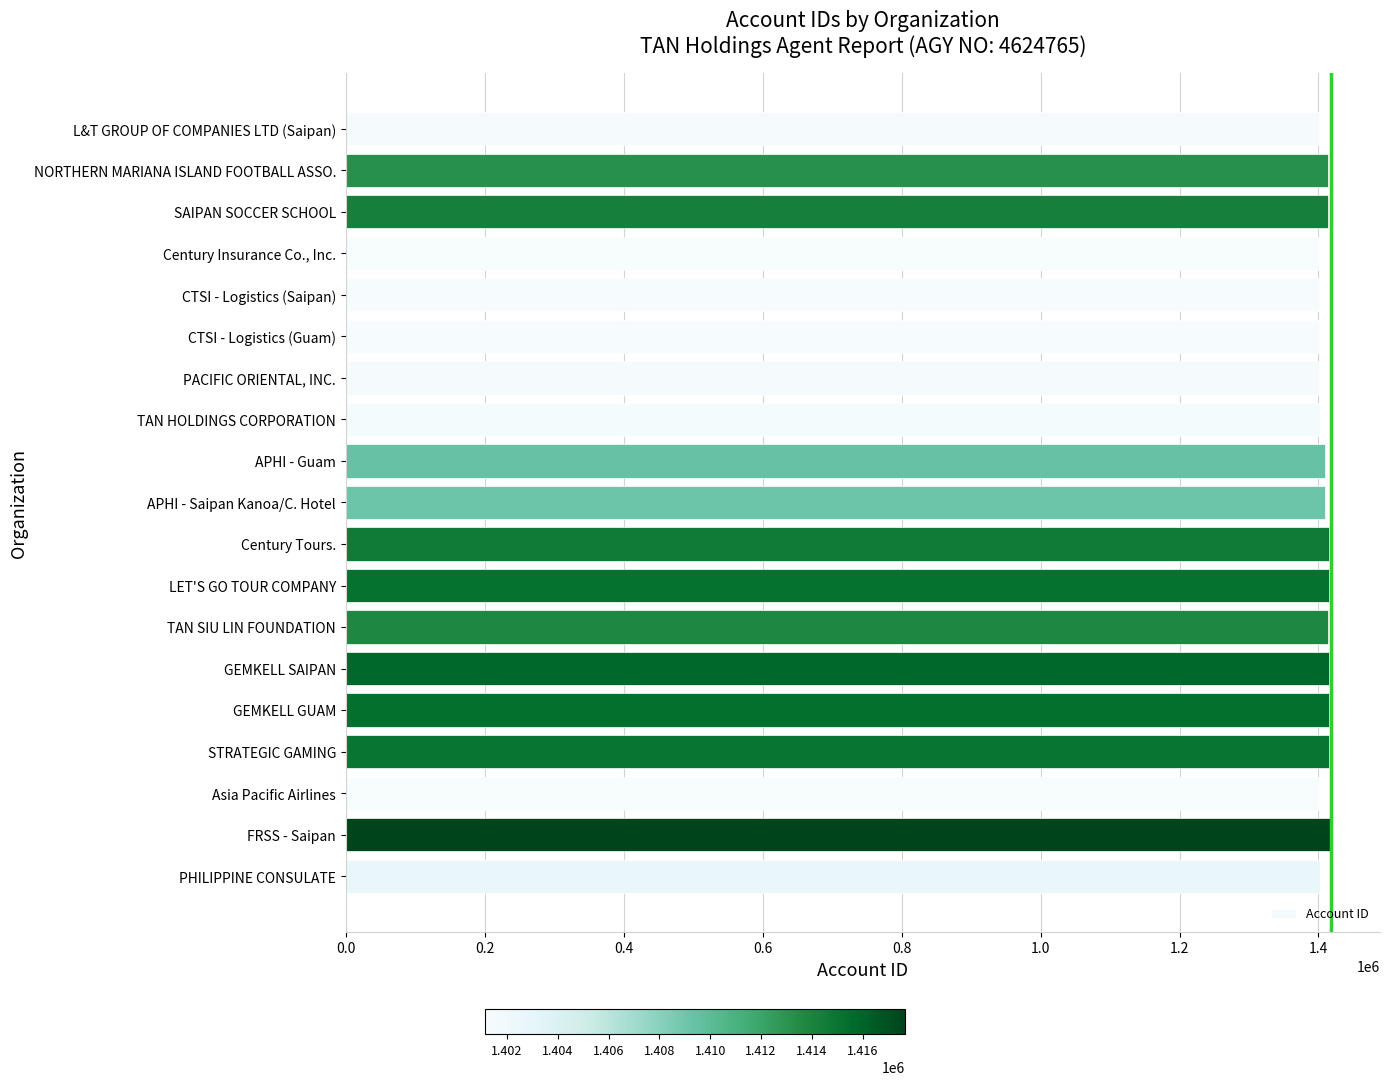

List the labels in order of value, smallest first.

Asia Pacific Airlines, Century Insurance Co., Inc., CTSI - Logistics (Guam), CTSI - Logistics (Saipan), L&T GROUP OF COMPANIES LTD (Saipan), PACIFIC ORIENTAL, INC., TAN HOLDINGS CORPORATION, PHILIPPINE CONSULATE, APHI - Saipan Kanoa/C. Hotel, APHI - Guam, NORTHERN MARIANA ISLAND FOOTBALL ASSO., TAN SIU LIN FOUNDATION, SAIPAN SOCCER SCHOOL, Century Tours., STRATEGIC GAMING, LET'S GO TOUR COMPANY, GEMKELL GUAM, GEMKELL SAIPAN, FRSS - Saipan